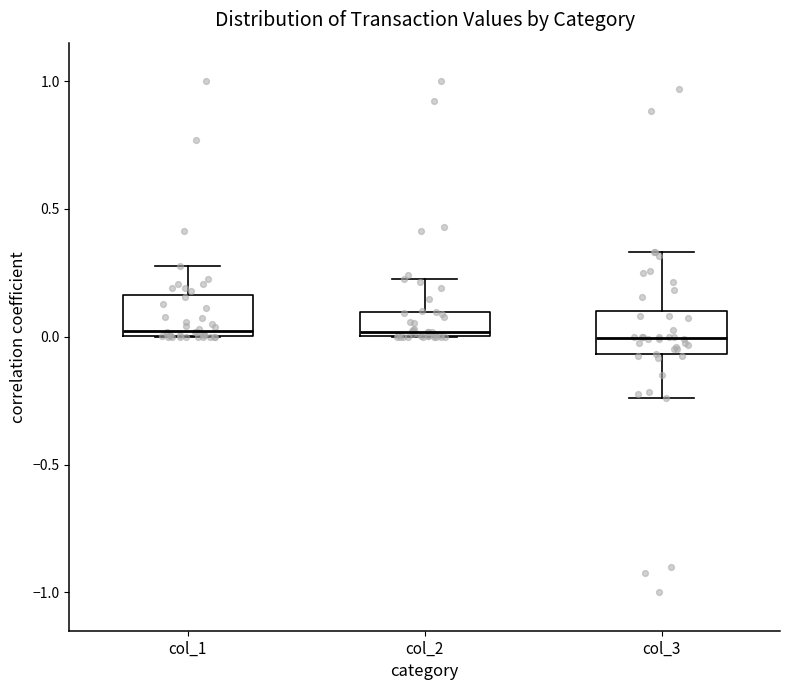

Where does the upper whisker of the box for col_2 end on the y-axis? The values are not printed on the chart, so give them approximately, as read against the axis.

0.25